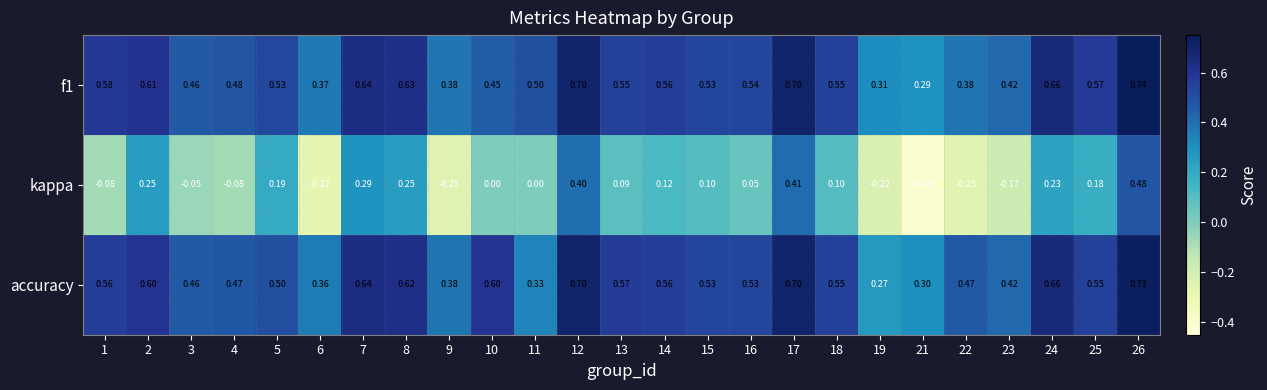

Which series has the widest spread of values?

kappa